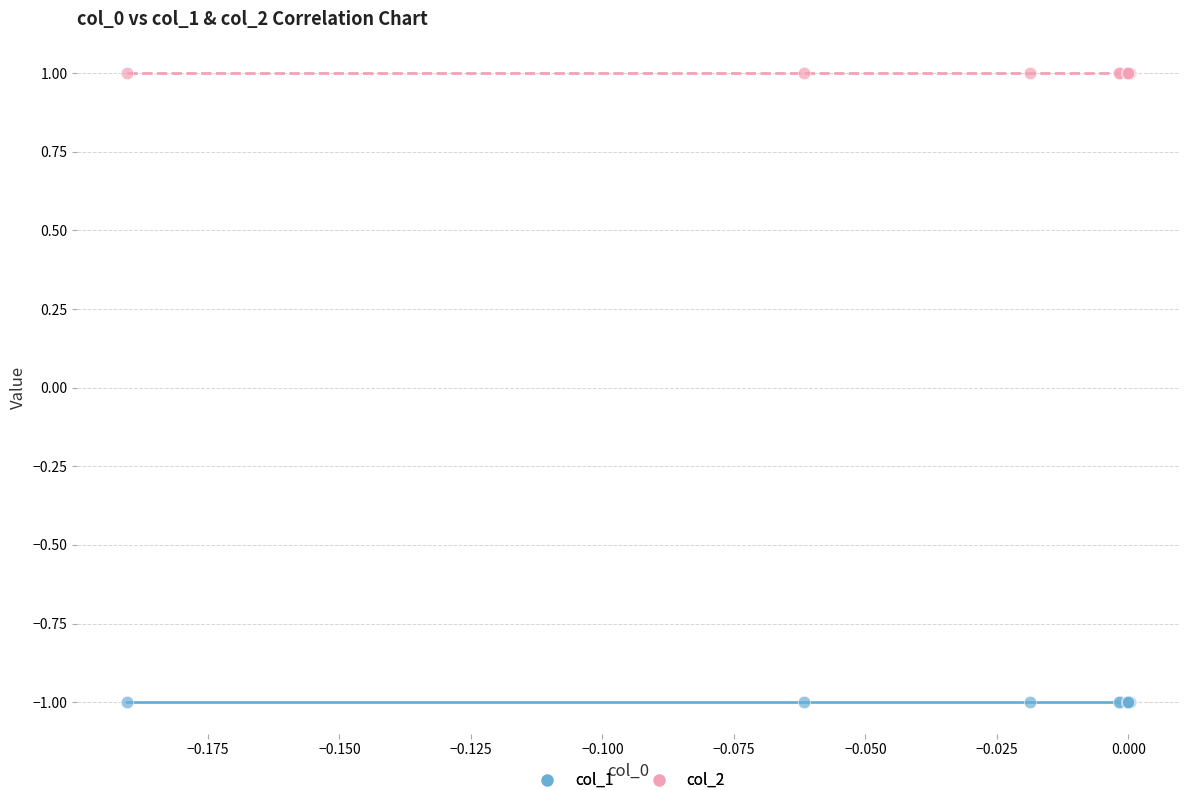

Which series contains the highest Y value?

col_2